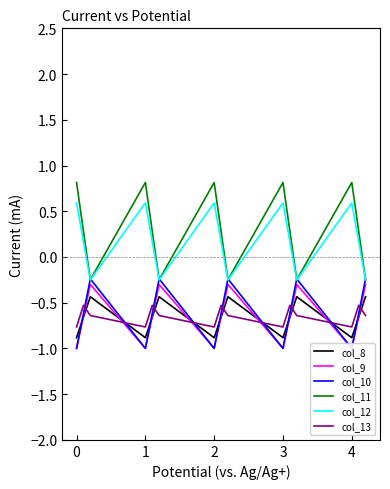

What is the value of the col_10 point at the 4th from the left?

-1.0